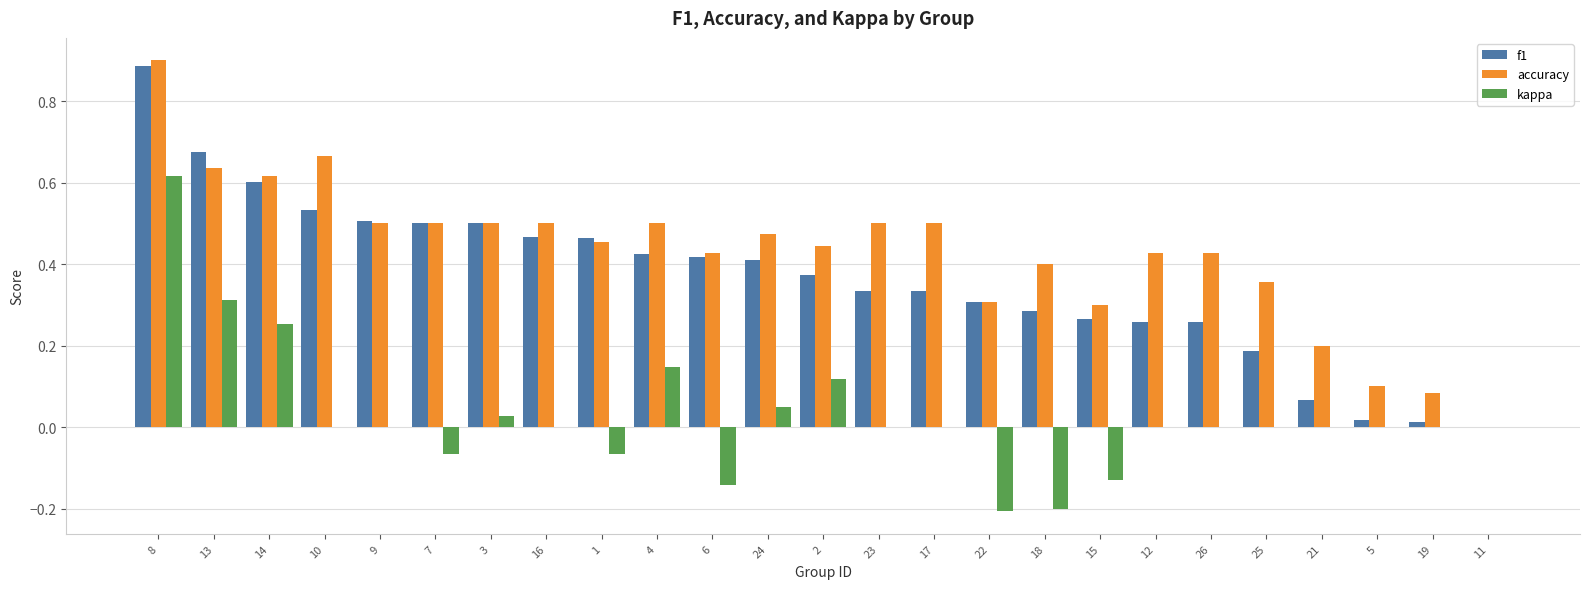

The f1 series shows 0.5 at 22. True or false?

False